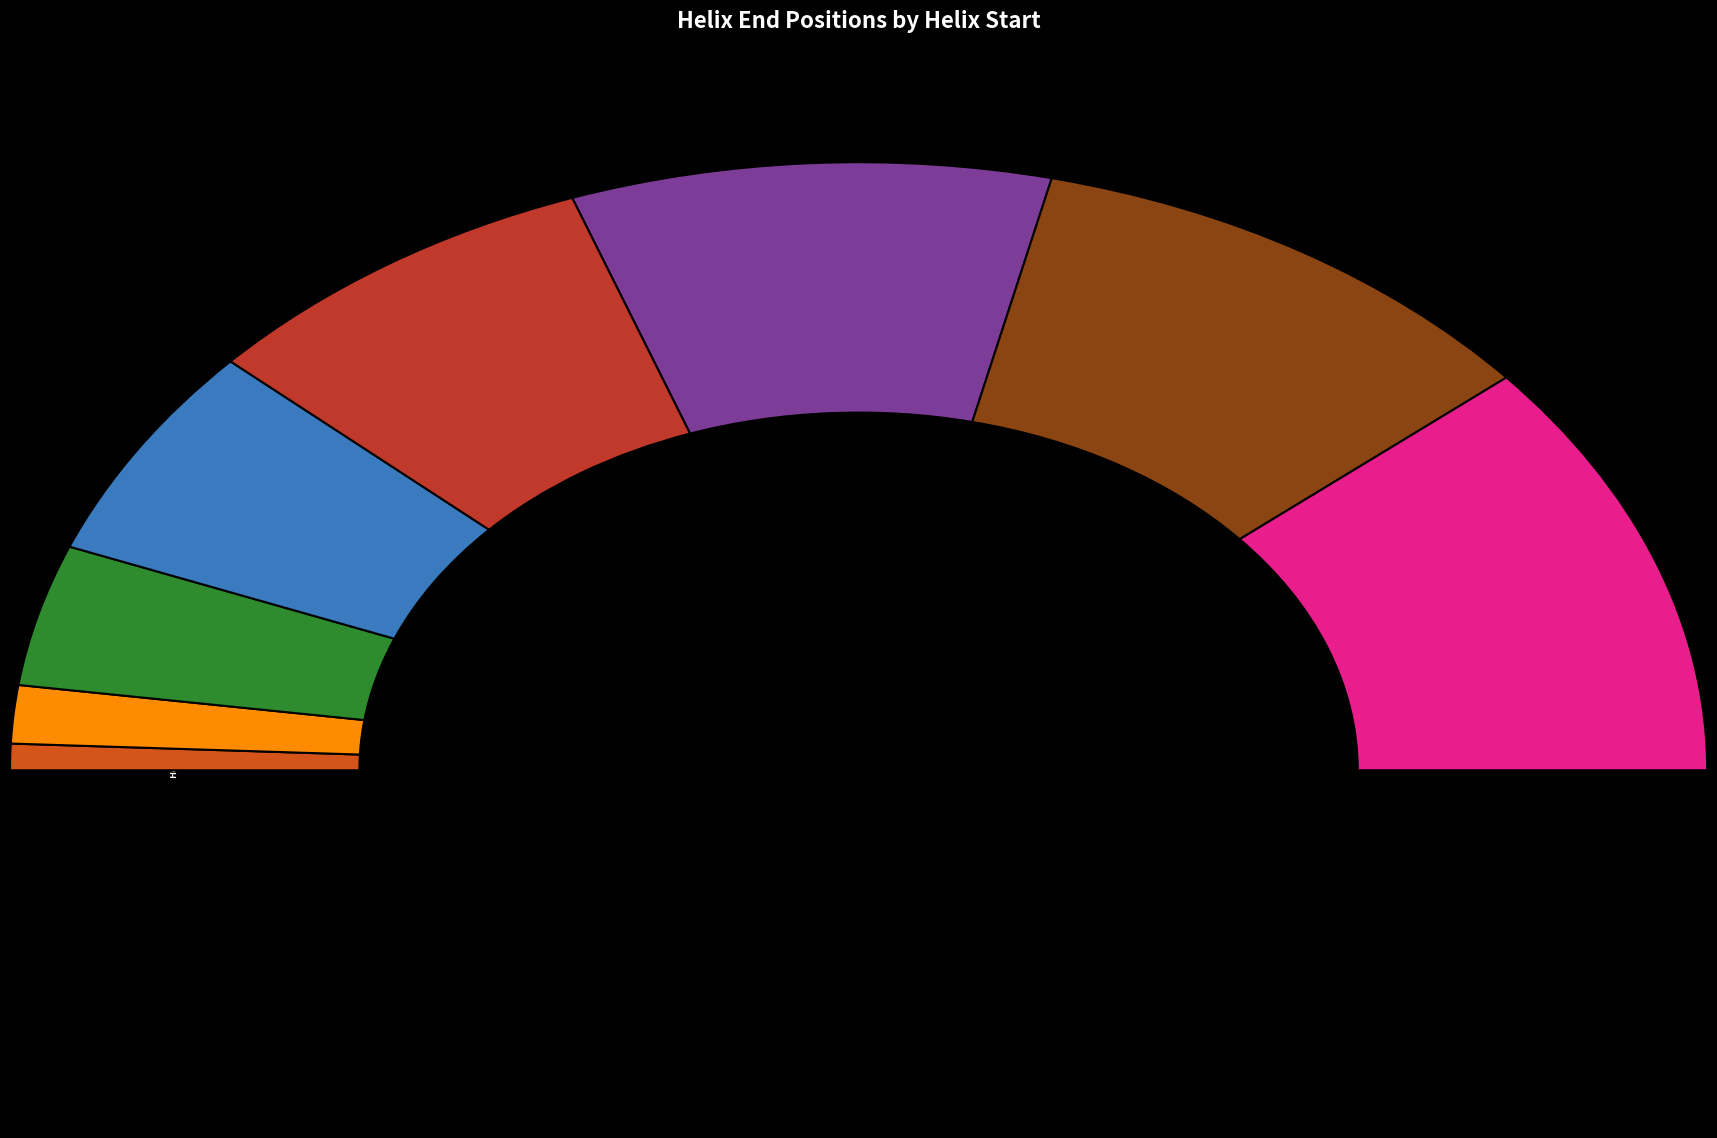

Is it true that Helix 193 is 11% of the pie?

True